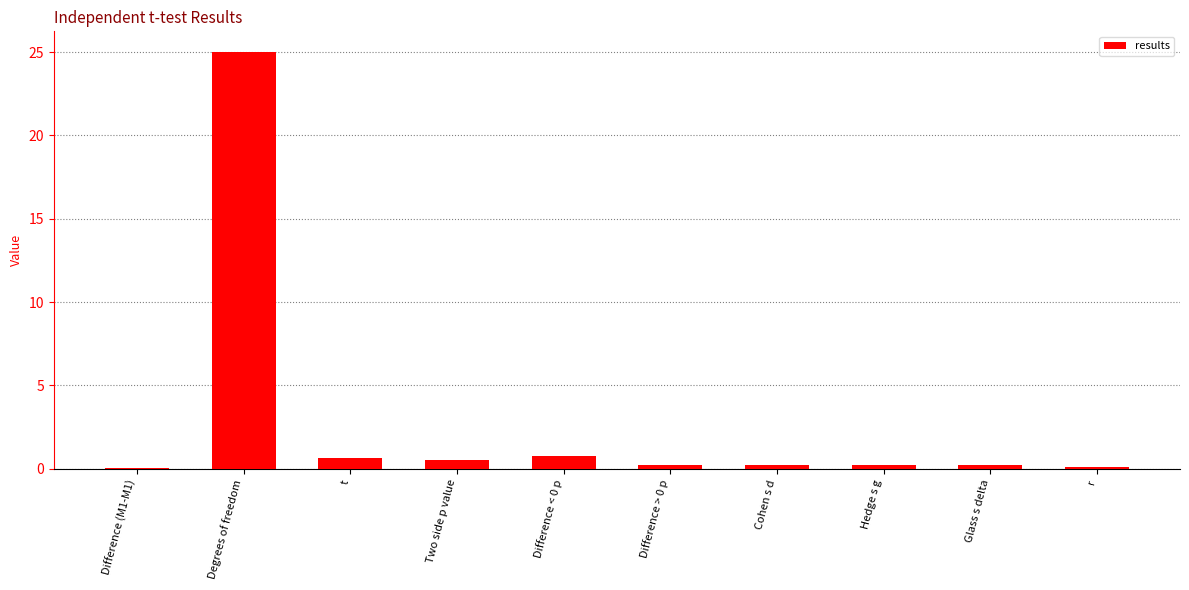

Are the bars horizontal?

No